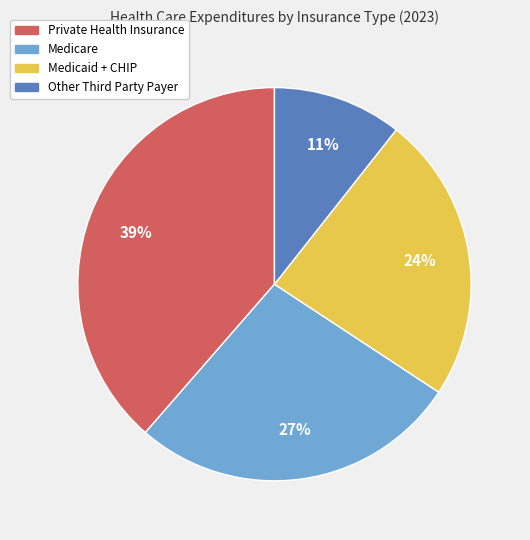

What is the ratio of the value at Medicaid + CHIP to the value at Medicare?

0.9